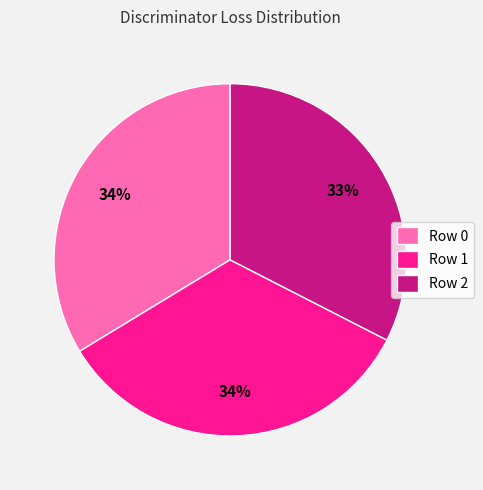

Combined, do Row 2 and Row 0 account for over 50%?

Yes